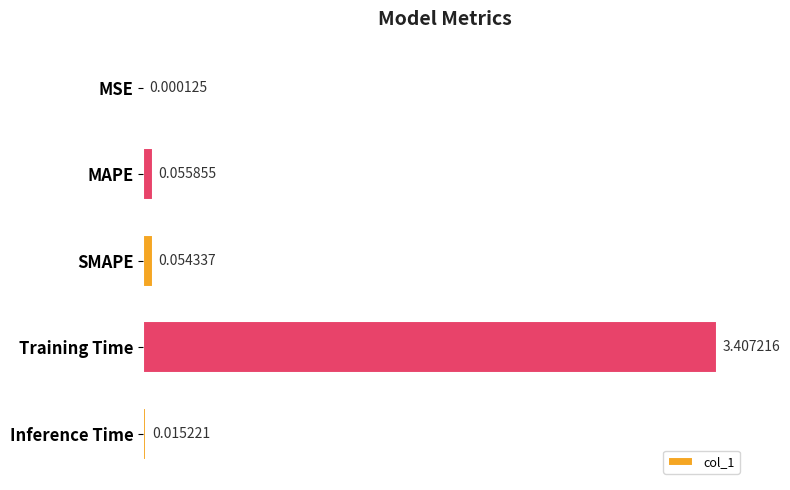

Between SMAPE and Inference Time, which is larger?

SMAPE